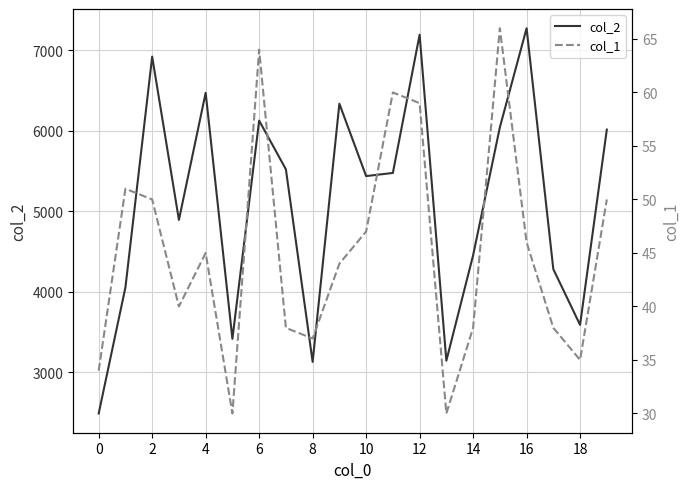

Is it true that col_2 equals 4453 at 14?

True